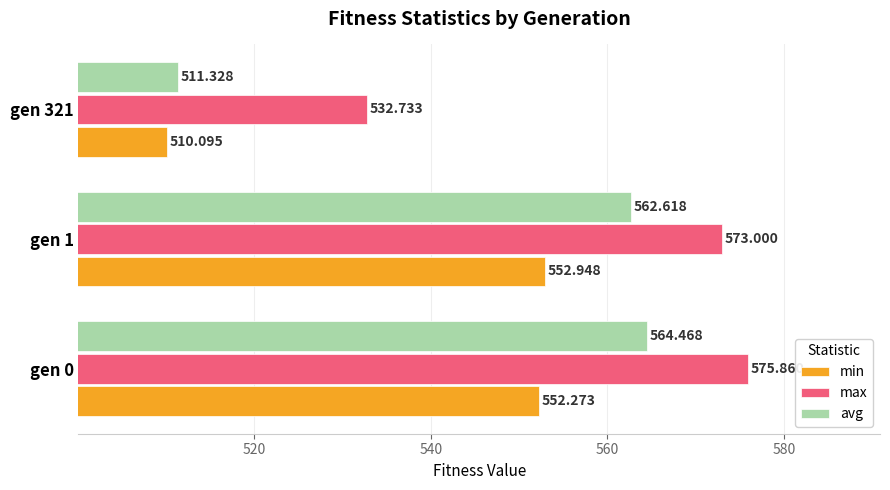

Which series has the largest total across all categories?

max